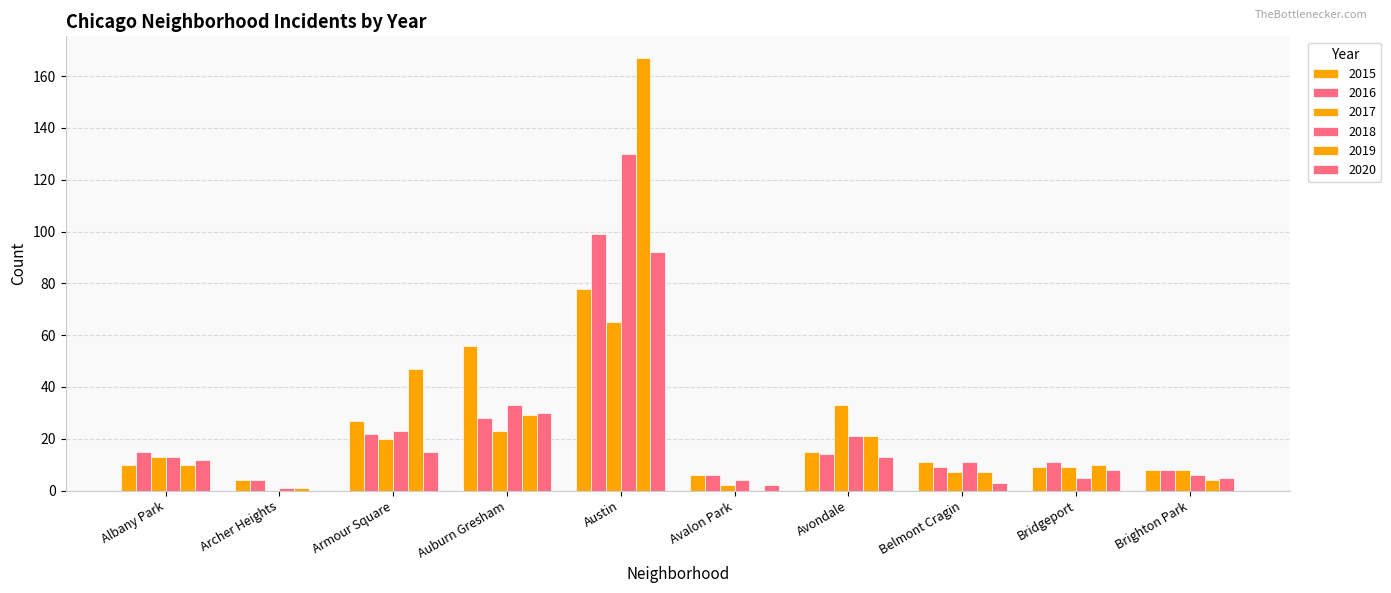

What is the label of the 9th bar from the left?

Bridgeport